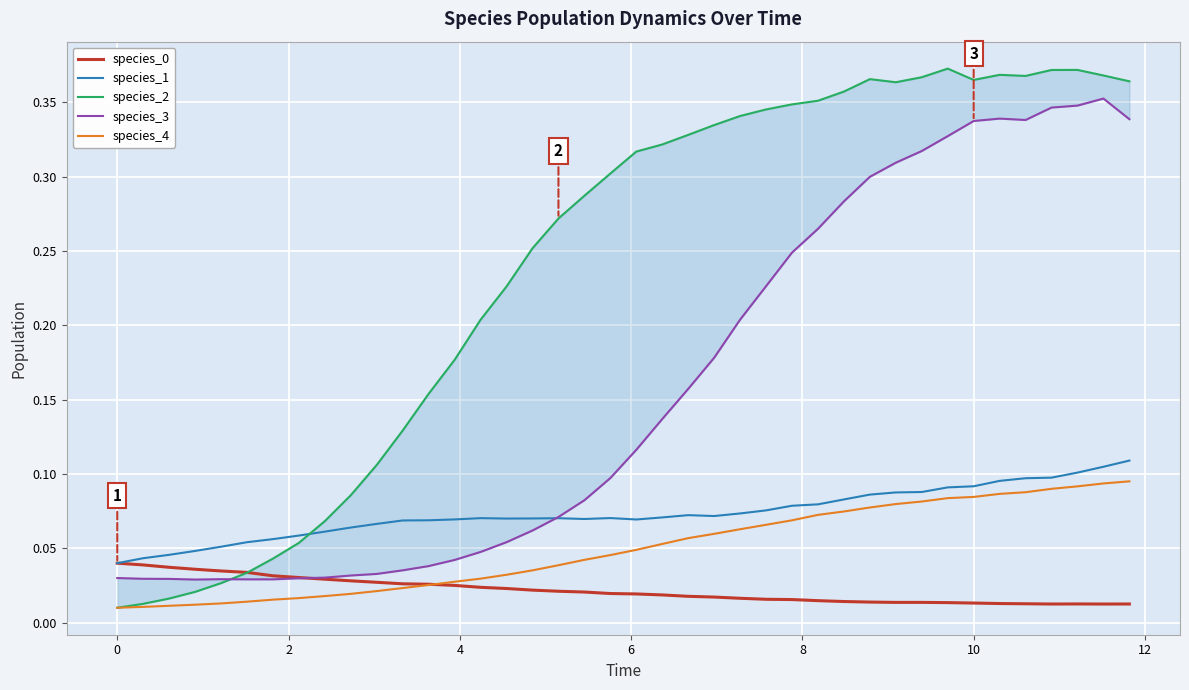

What are all the series names shown in the legend?

species_0, species_1, species_2, species_3, species_4